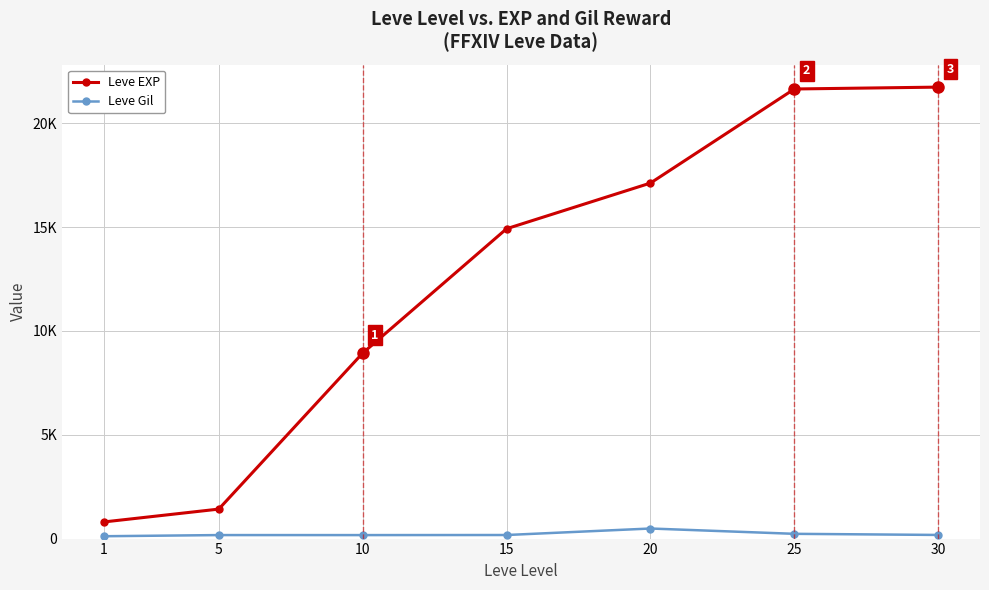

What is the lowest value of the Leve Gil series?

113